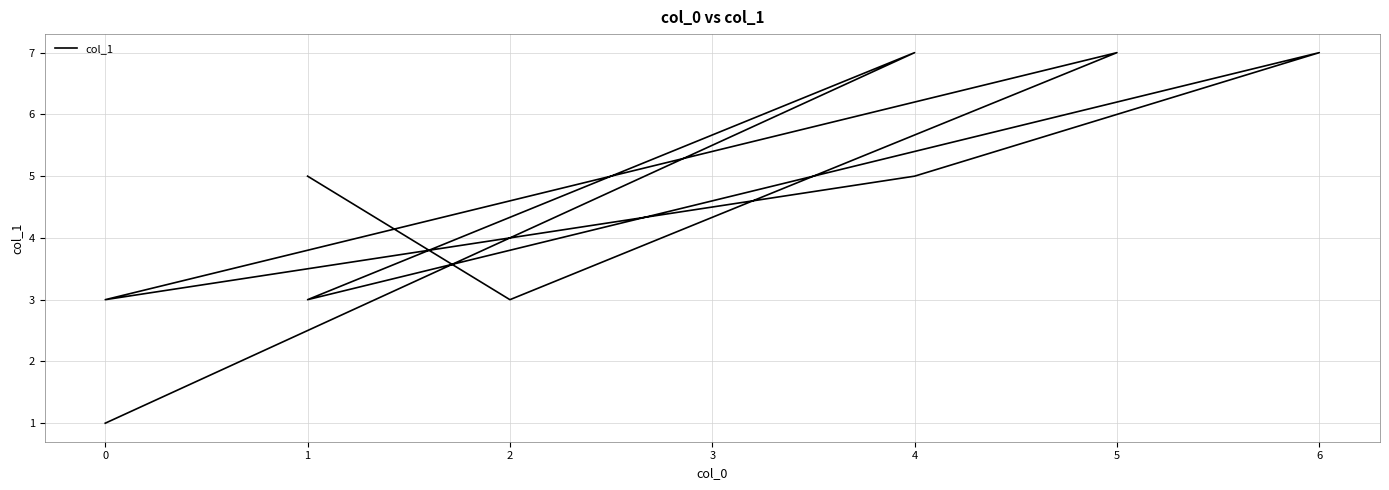

Reading left to right, list all the values displayed in this chart.

1	7	3	7	5	3	7	3	5